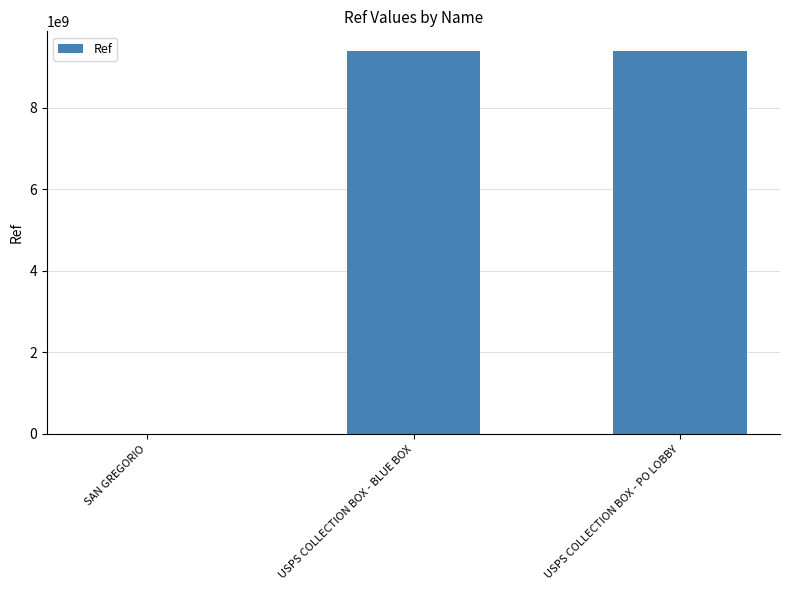

What is the sum of all values?

18816180614